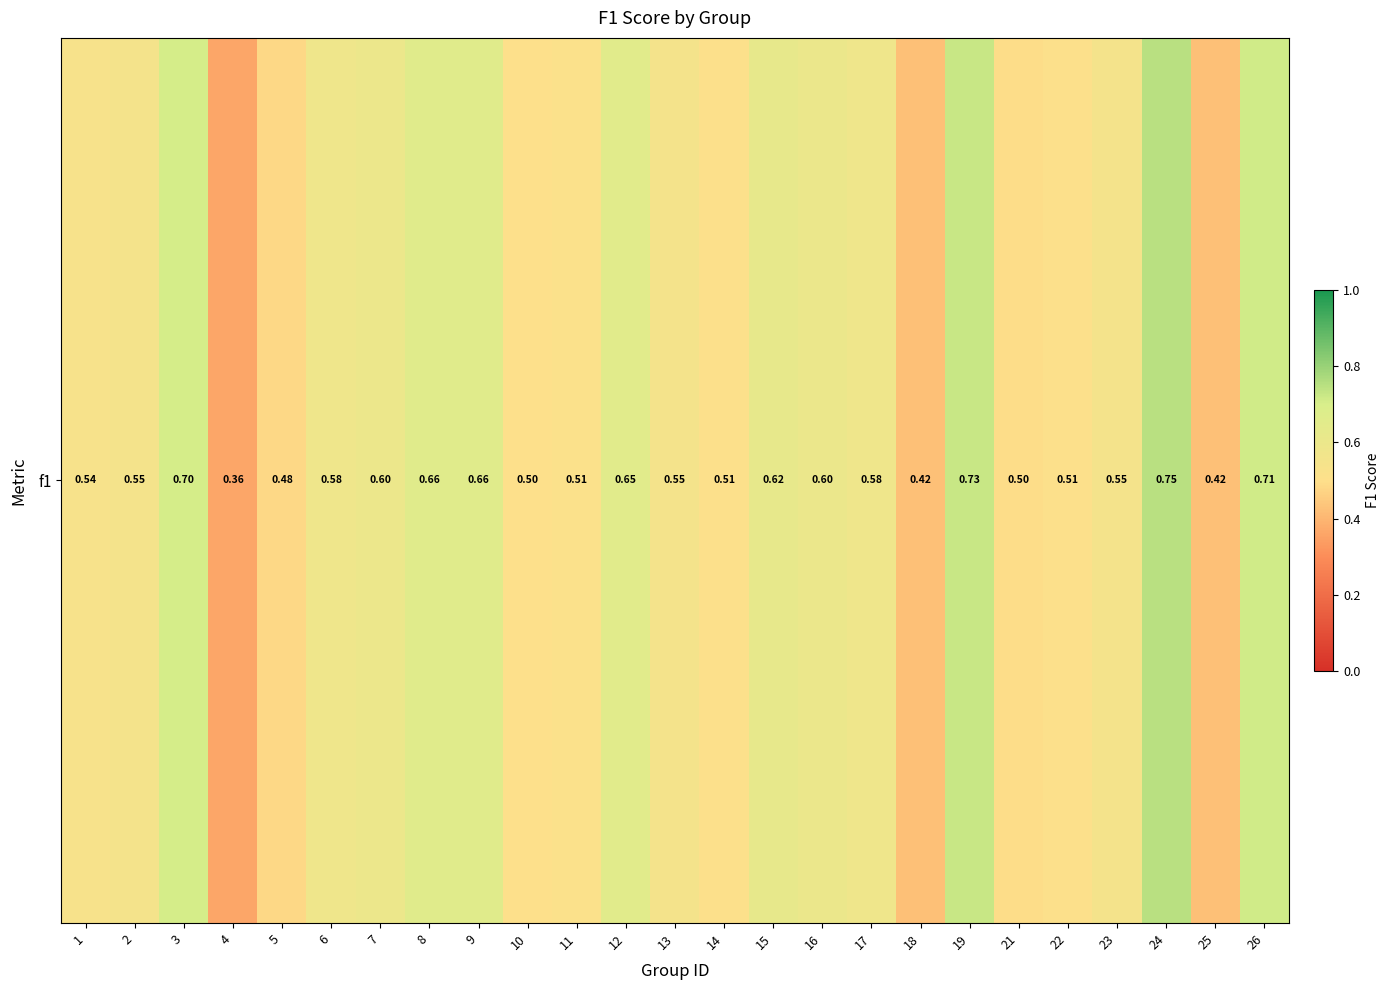

Reading right to left, what are all the values shown in this chart?

26=0.7	25=0.4	24=0.7	23=0.6	22=0.5	21=0.5	19=0.7	18=0.4	17=0.6	16=0.6	15=0.6	14=0.5	13=0.6	12=0.7	11=0.5	10=0.5	9=0.7	8=0.7	7=0.6	6=0.6	5=0.5	4=0.4	3=0.7	2=0.5	1=0.5